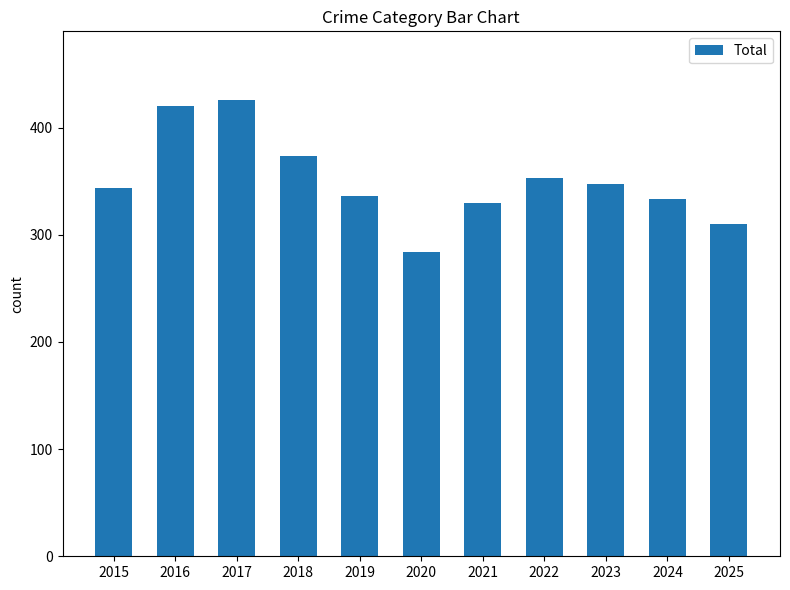

What is the sum of the values at 2018 and 2023?

721